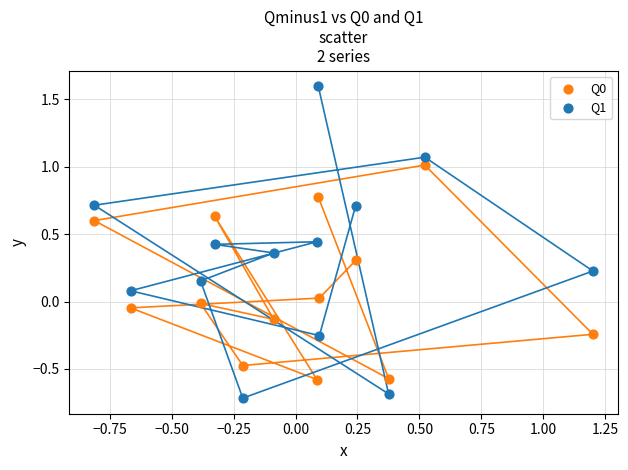

Which series has the largest Y range (max minus min)?

Q1